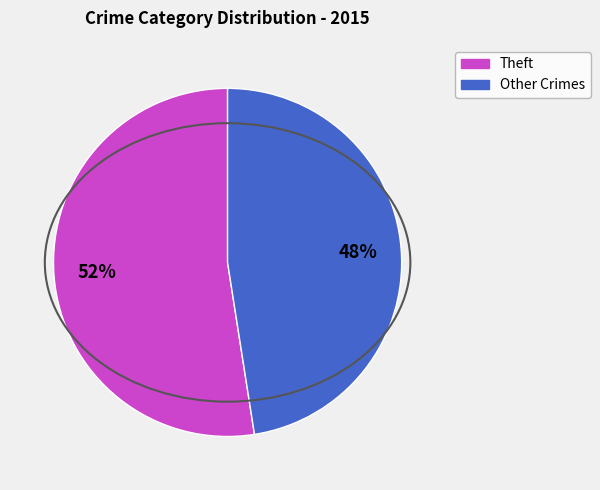

To the nearest percent, what is the average slice percentage?

50%